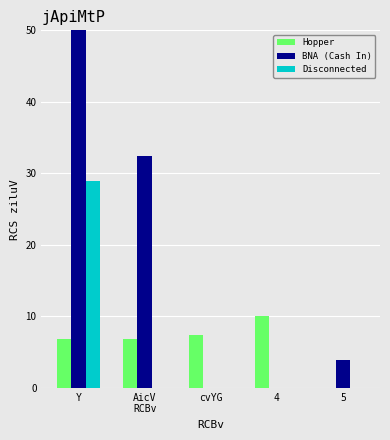

Which series has the largest range (max minus min)?

BNA (Cash In)